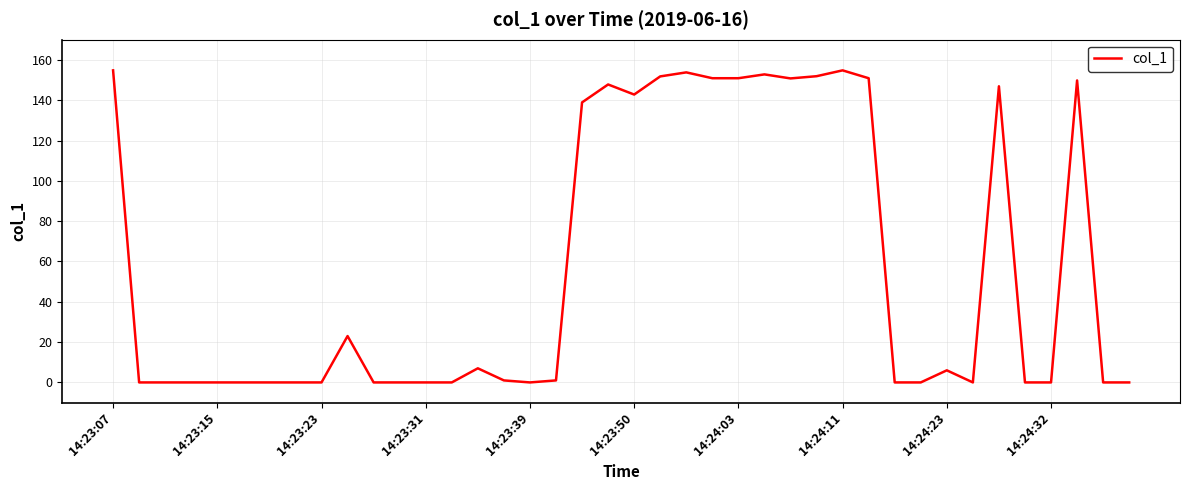

What is the greatest value displayed?

154.8